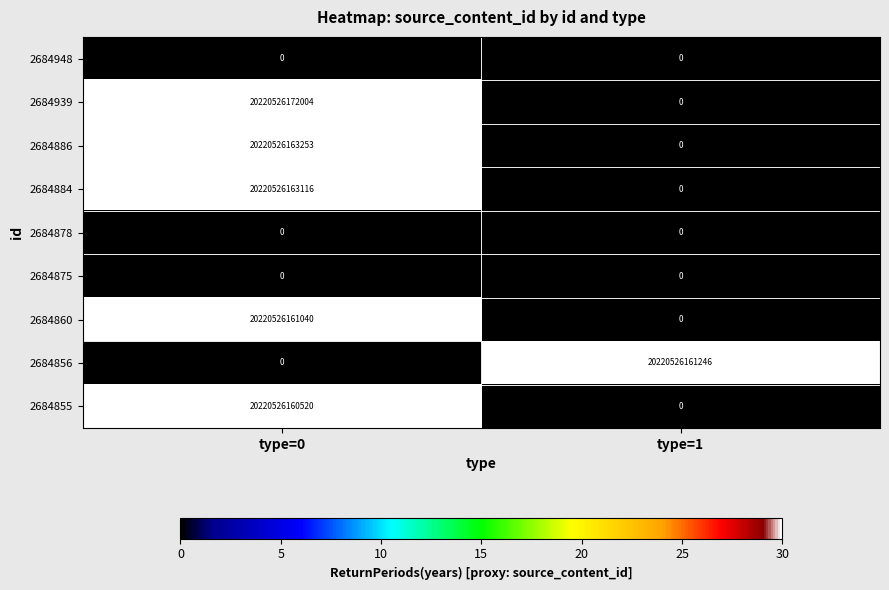

What is the difference between the 2684856 values at type=1 and type=0?

20220526161246